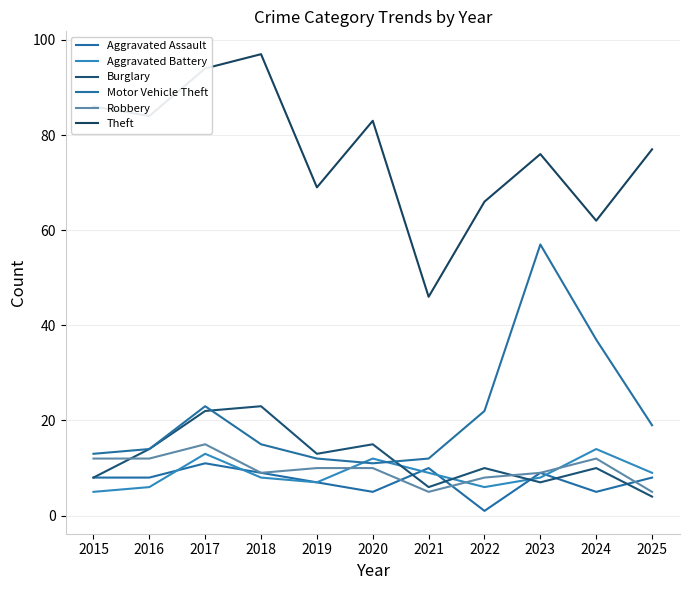

What is the spread (max minus min) of values at 2019?

62